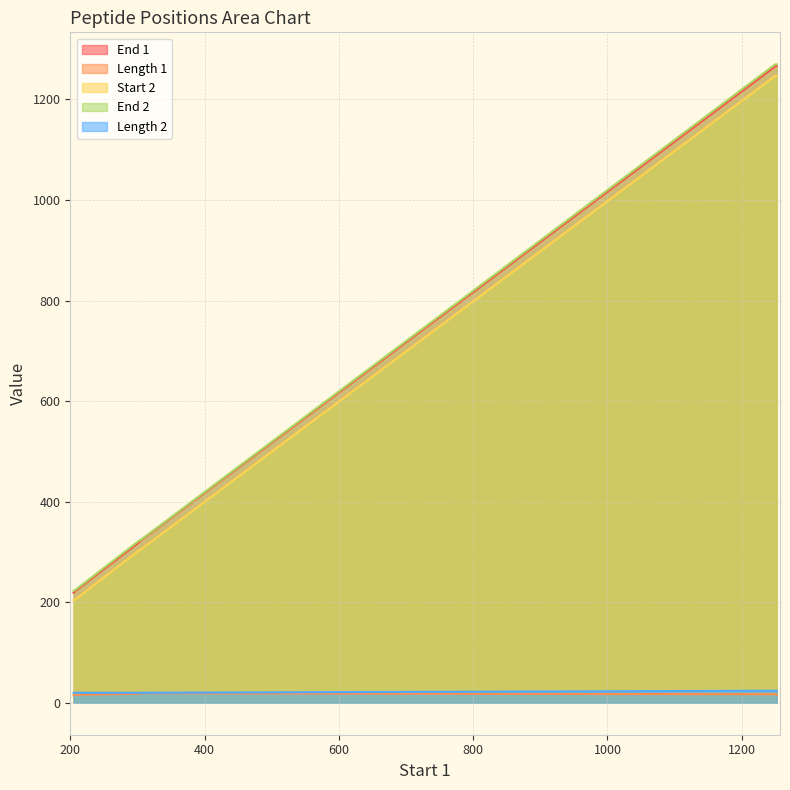

What are all the series names shown in the legend?

End 1, Length 1, Start 2, End 2, Length 2